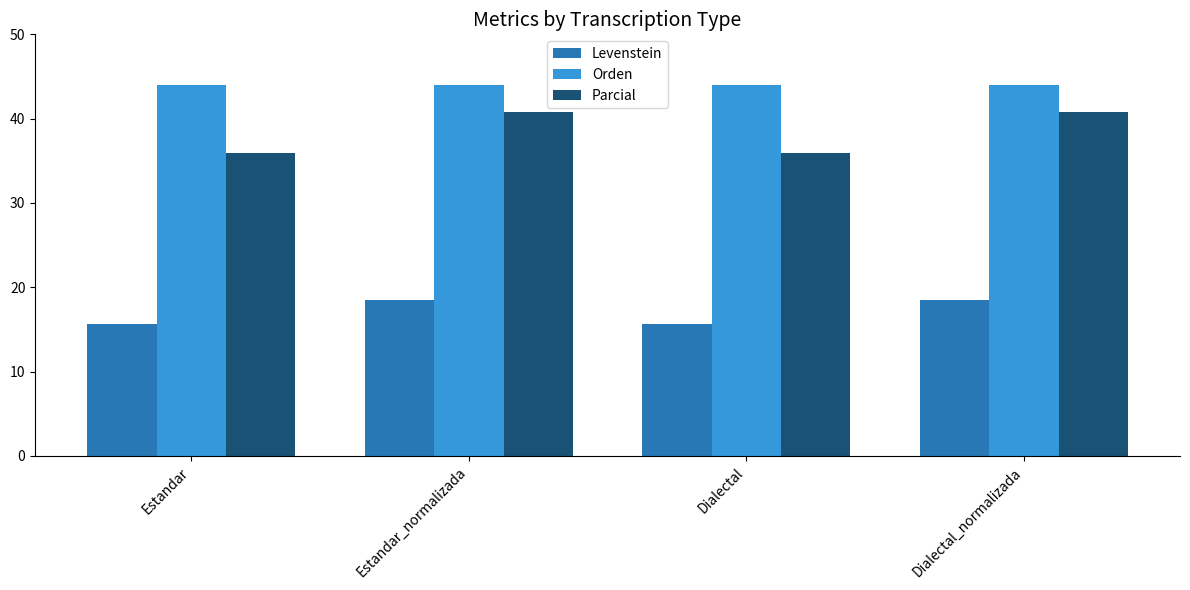

What is the minimum value for Levenstein?

15.6